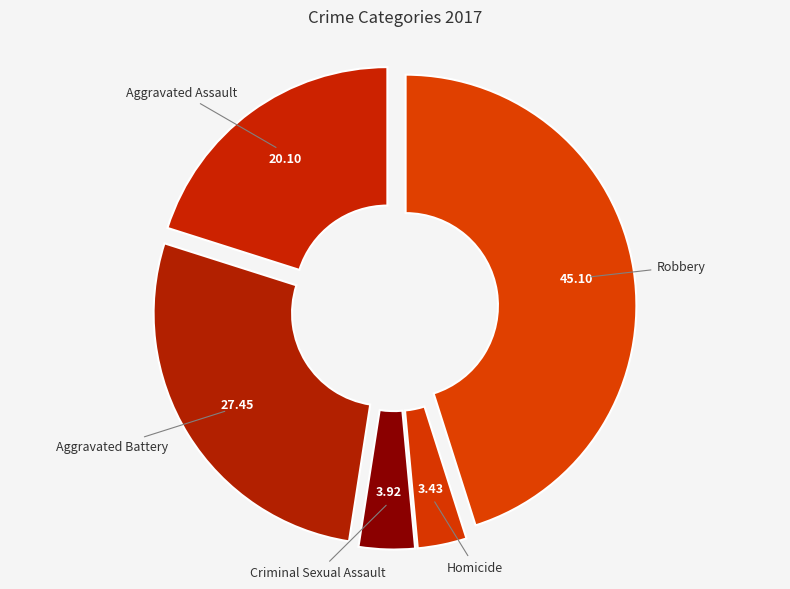

Is there a majority slice in this chart?

No